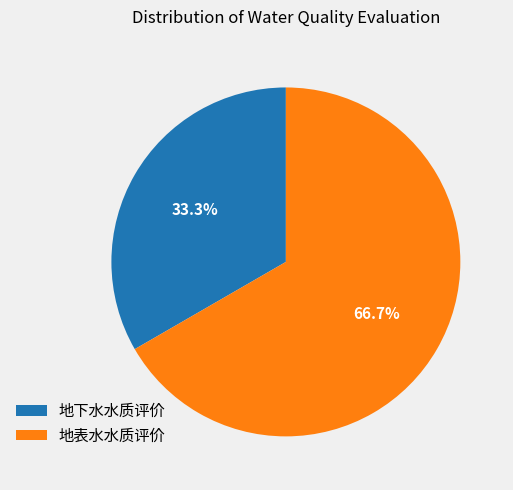

To the nearest percent, what percentage of the pie is 地表水水质评价?

67%